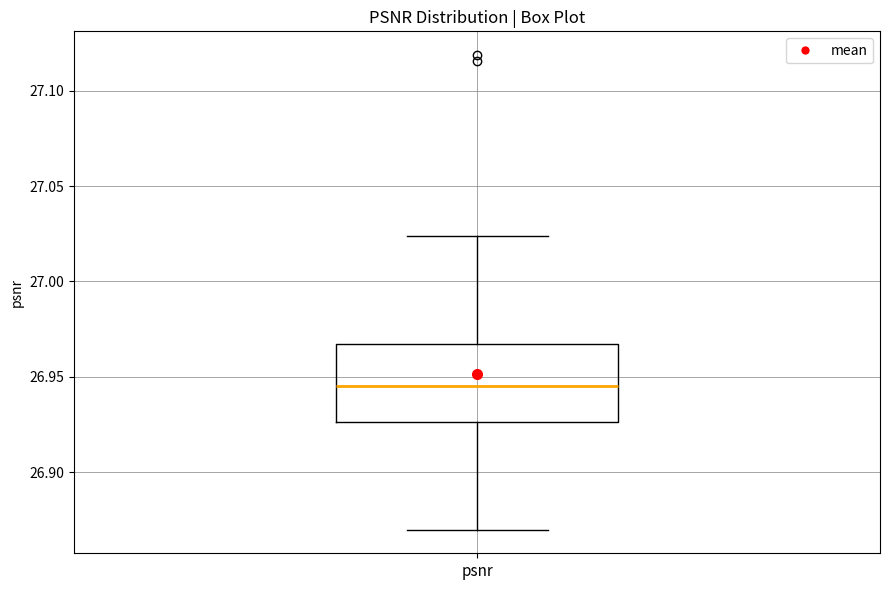

Read this box plot against the y-axis: the position of the median line, the range covered by the box, and the ends of both whiskers. The values are not printed on the chart, so give them approximately, as read against the axis.

median 26.945, box 26.925 to 26.965, whiskers 26.870 to 27.025